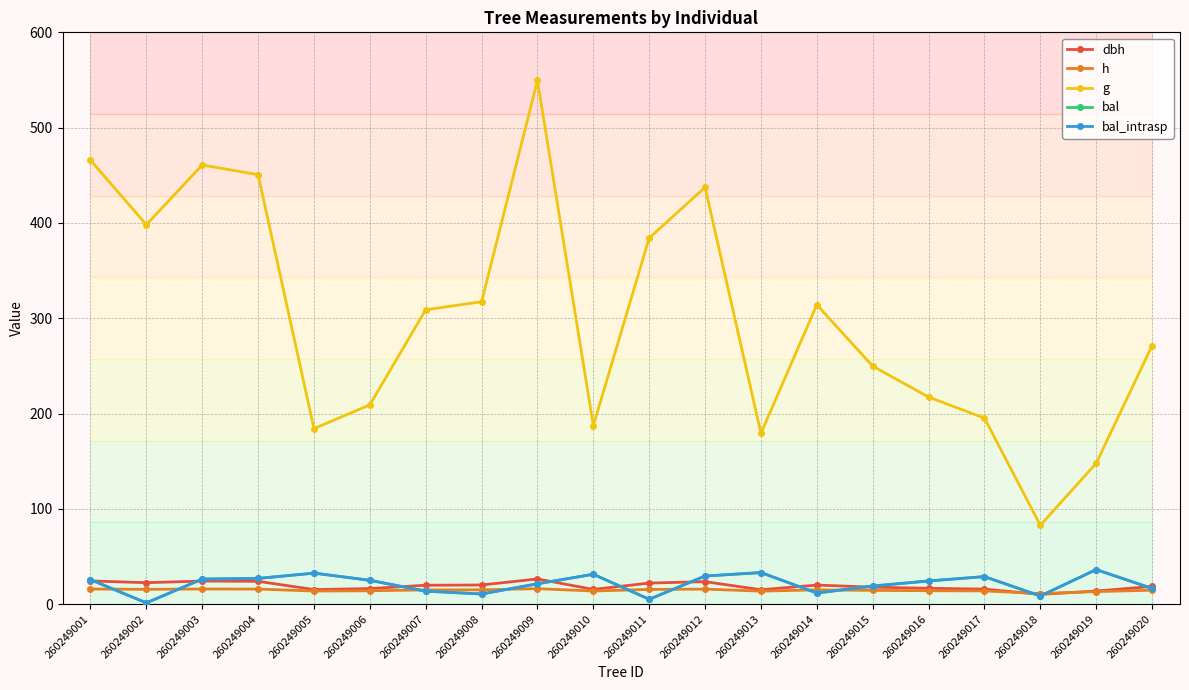

The h series shows 25.3 at 260249020. True or false?

False